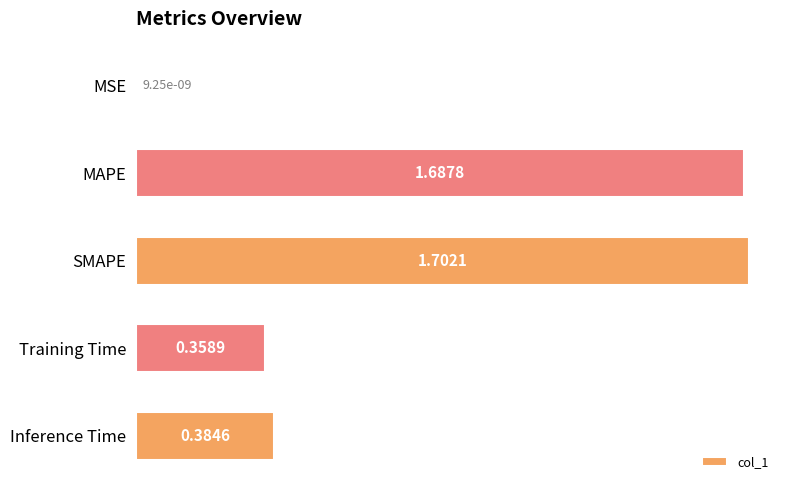

What is the sum of all values?

4.1